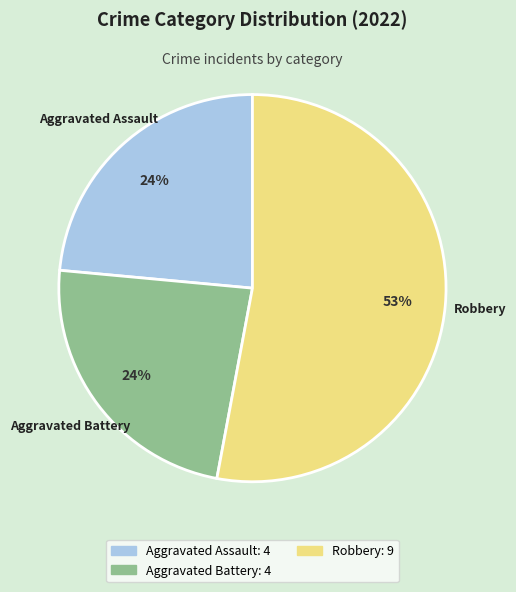

To the nearest percent, what is the average slice percentage?

33%